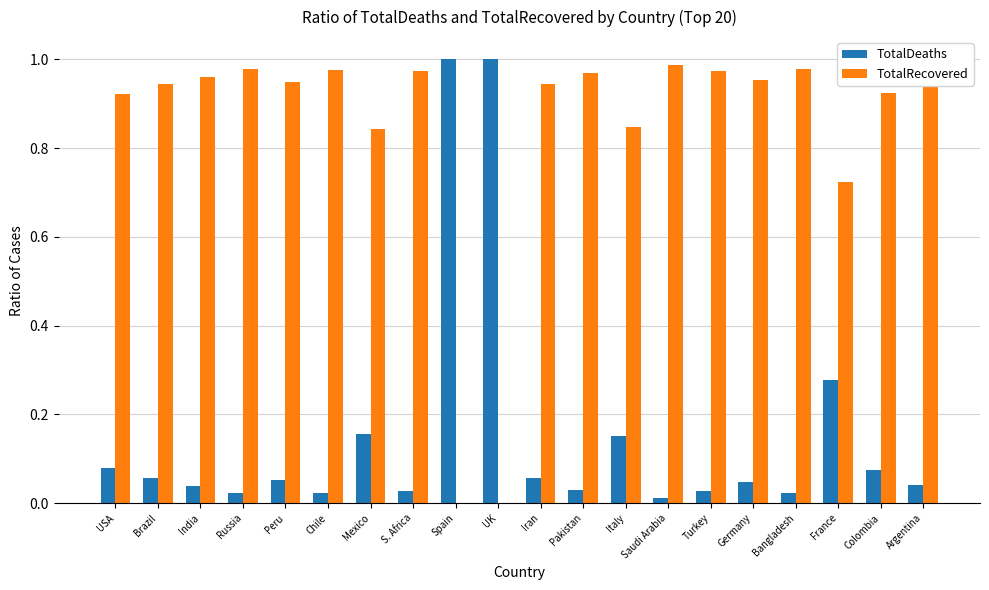

The TotalRecovered series shows 1.2 at Colombia. True or false?

False